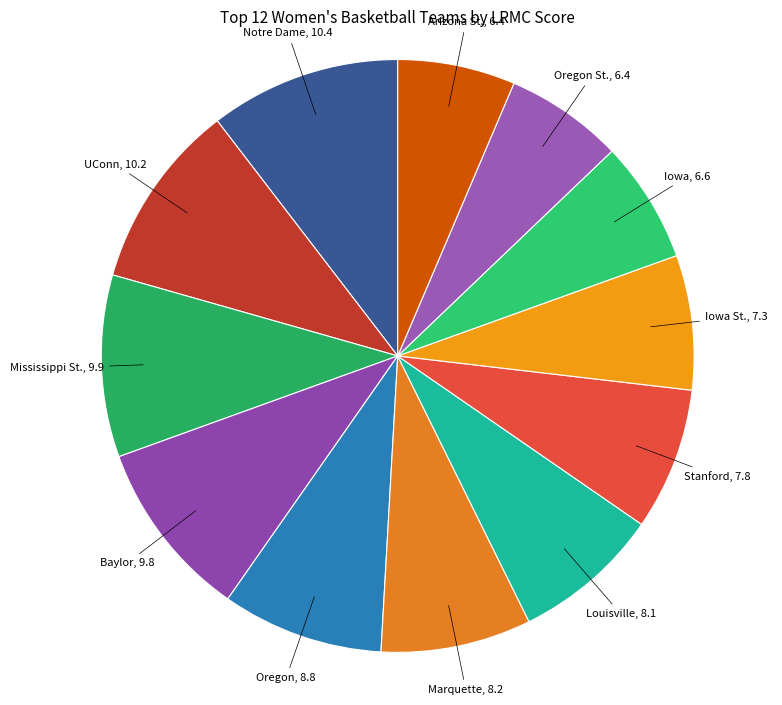

How many segments does this pie chart have?

12